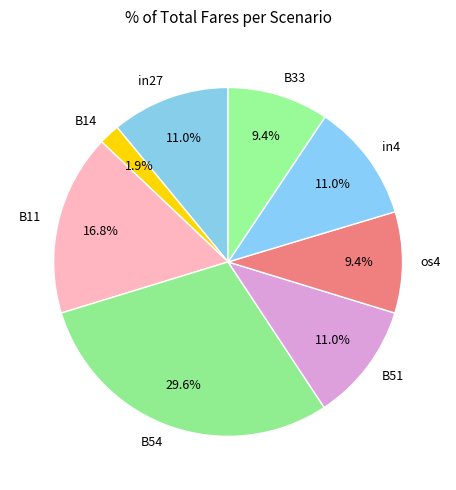

Is B54 the majority of the pie?

No